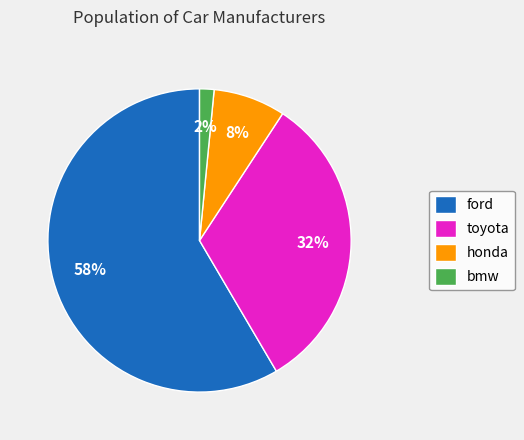

Do ford and honda together represent more than half of the pie?

Yes